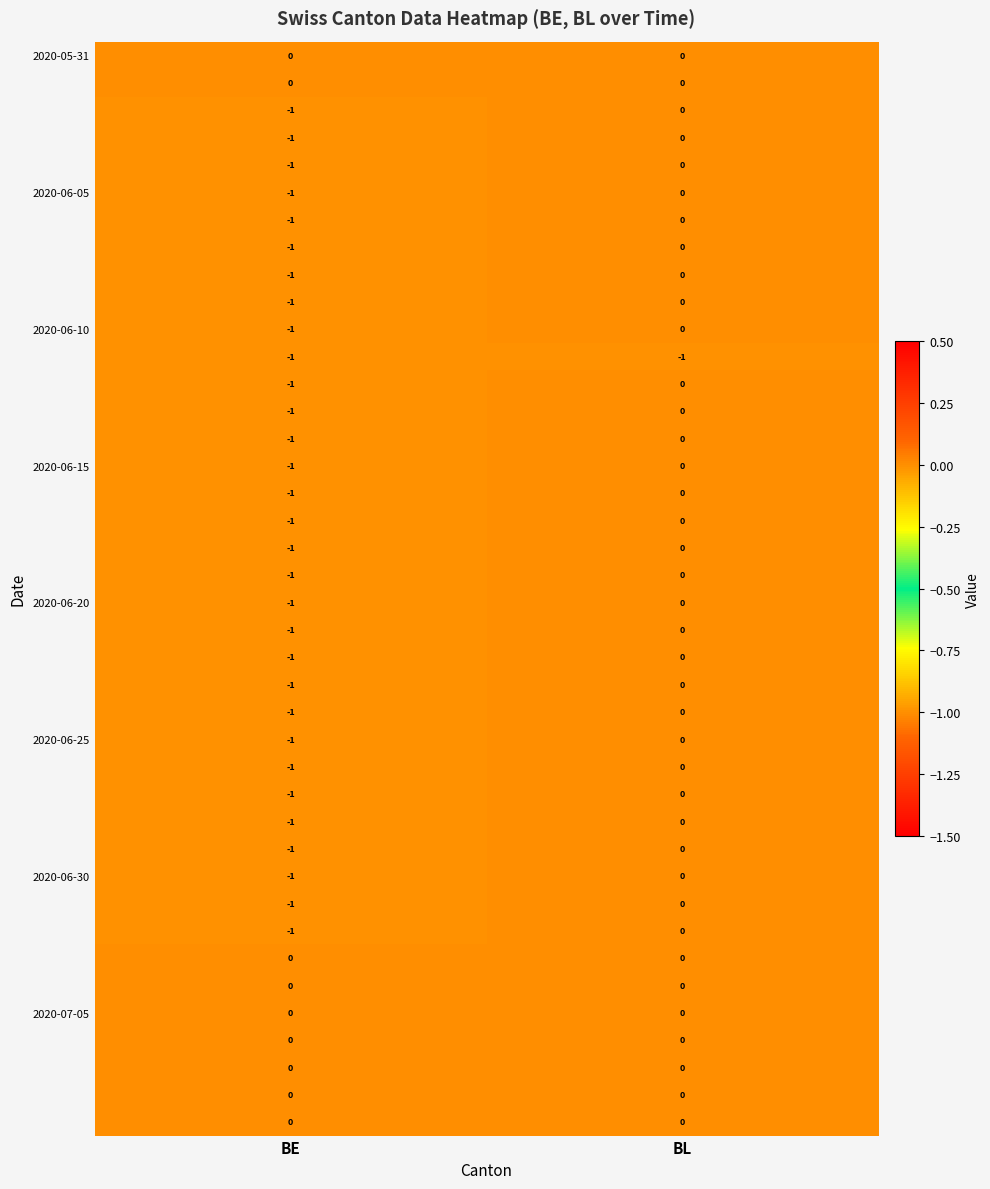

At which category is the sum across all series the highest?

BL